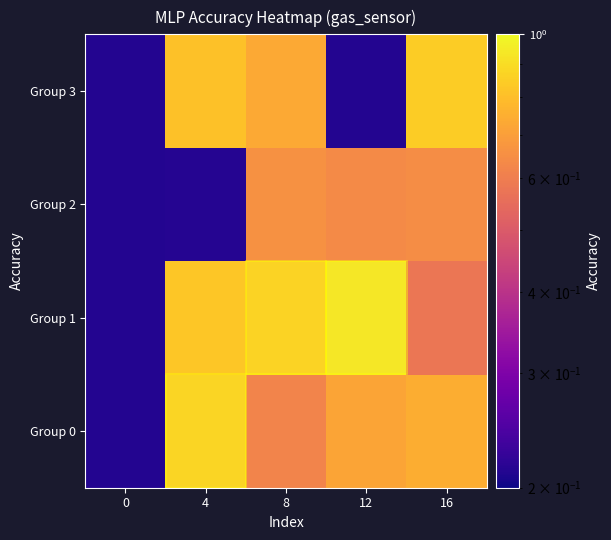

List the series in order of their peak value, highest first.

Group 1, Group 0, Group 3, Group 2